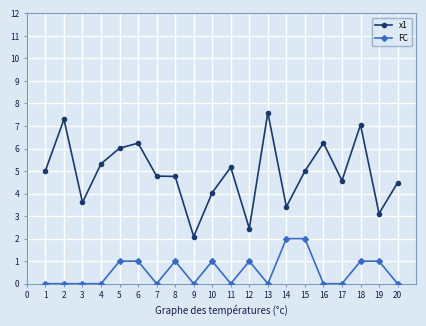

Rank the series by their average value, from highest to lowest.

x1, FC